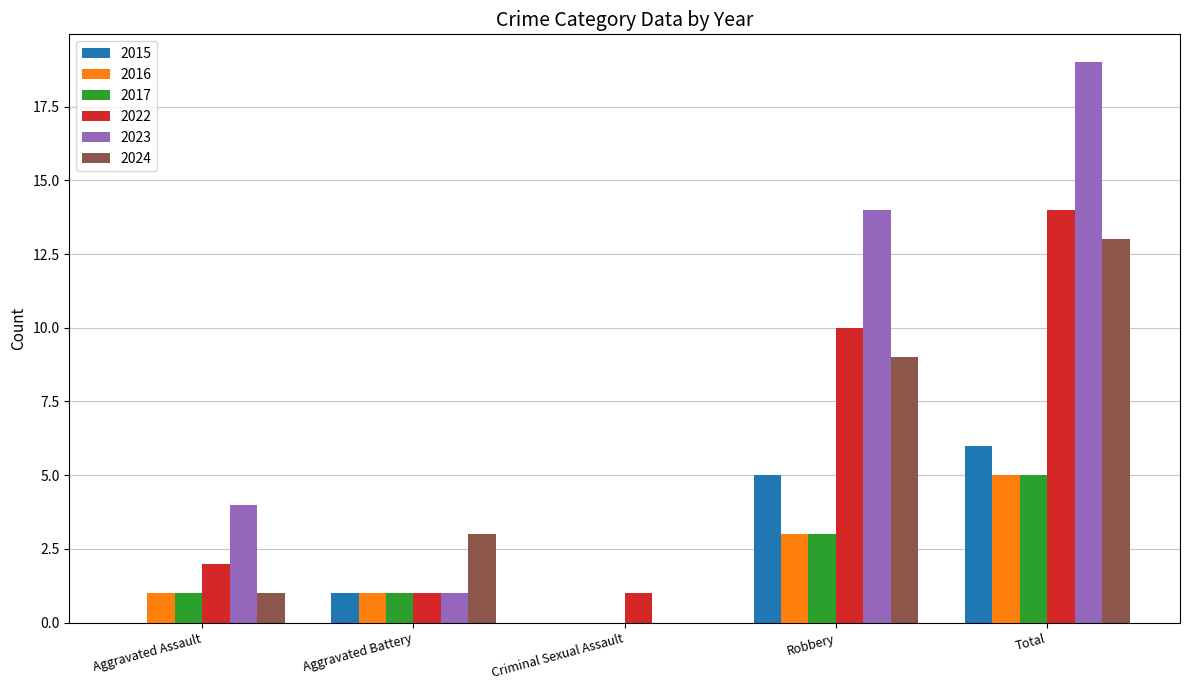

What is the total value across all series at Aggravated Assault?

9